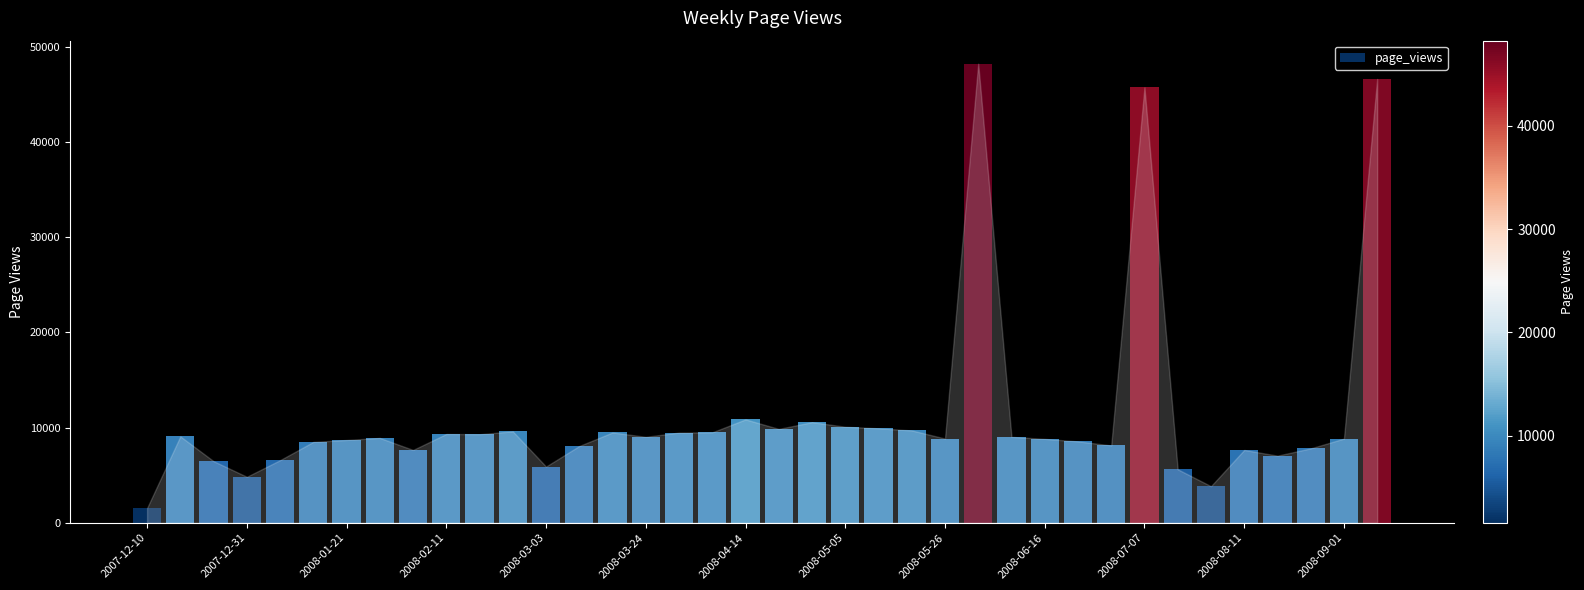

What is the smallest value displayed?

1557